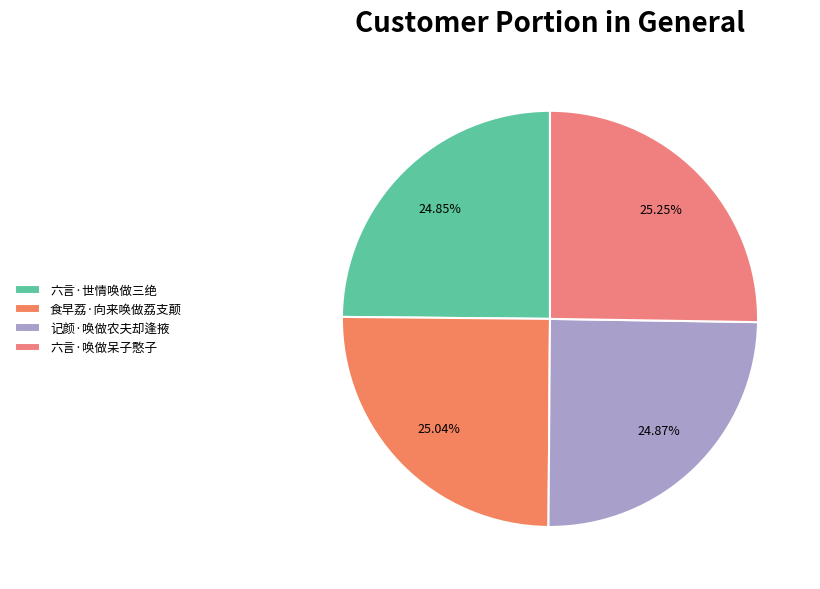

To the nearest percent, what percentage of the pie is 六言·唤做呆子憨子?

25%